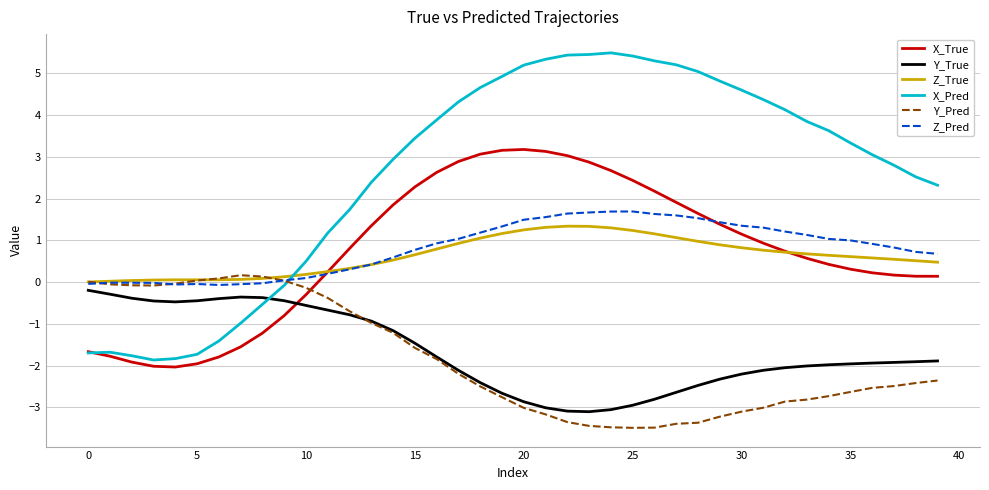

Which series ends up on top after the final intersection of X_Pred and Z_True?

X_Pred